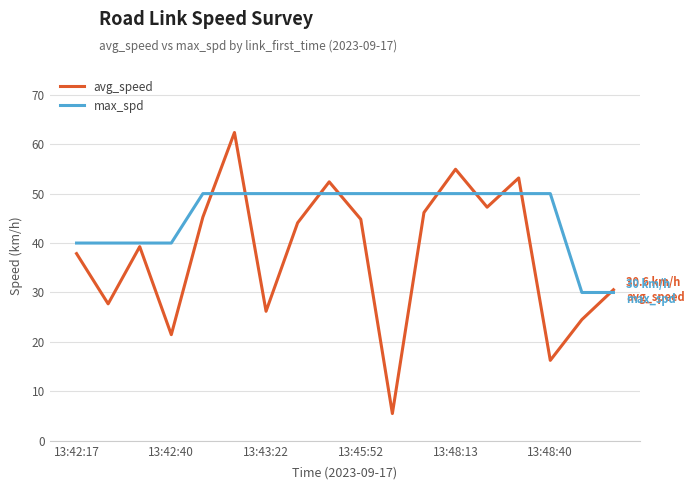

Which series has the widest spread of values?

avg_speed